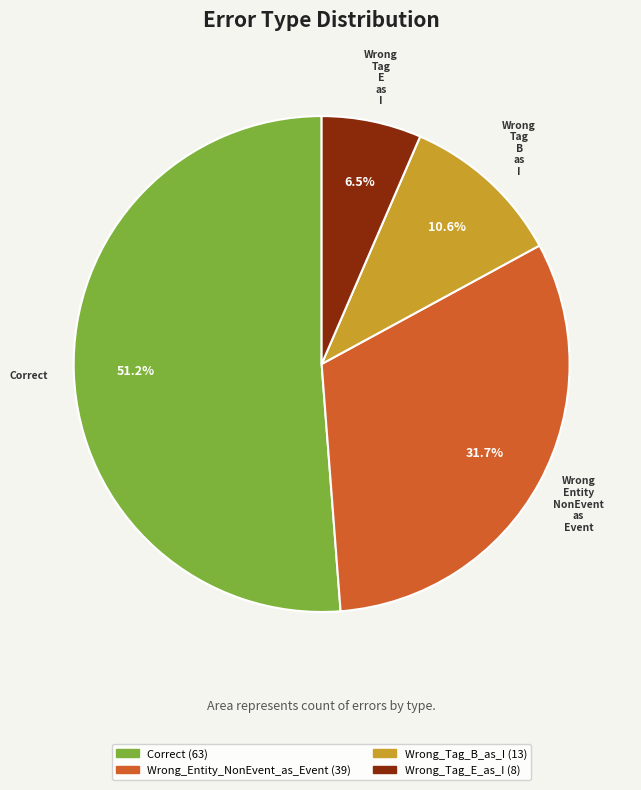

Does any single category account for the majority?

Yes